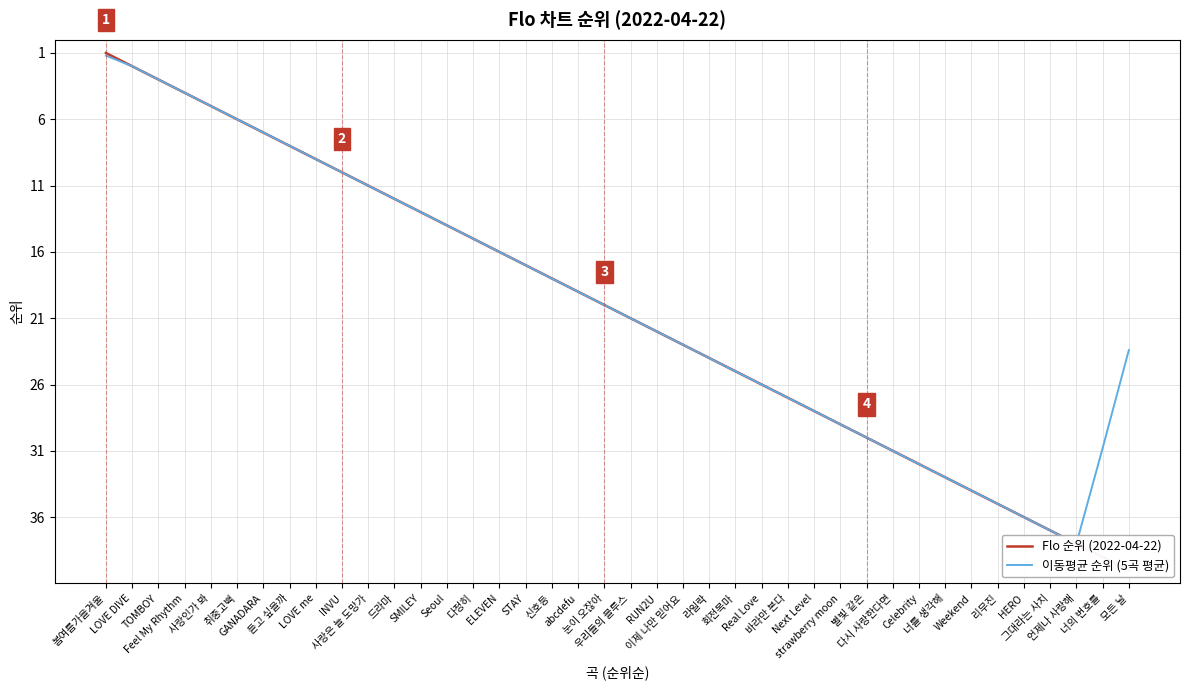

How many interior local peaks does the 이동평균 순위 (5곡 평균) series have?

1